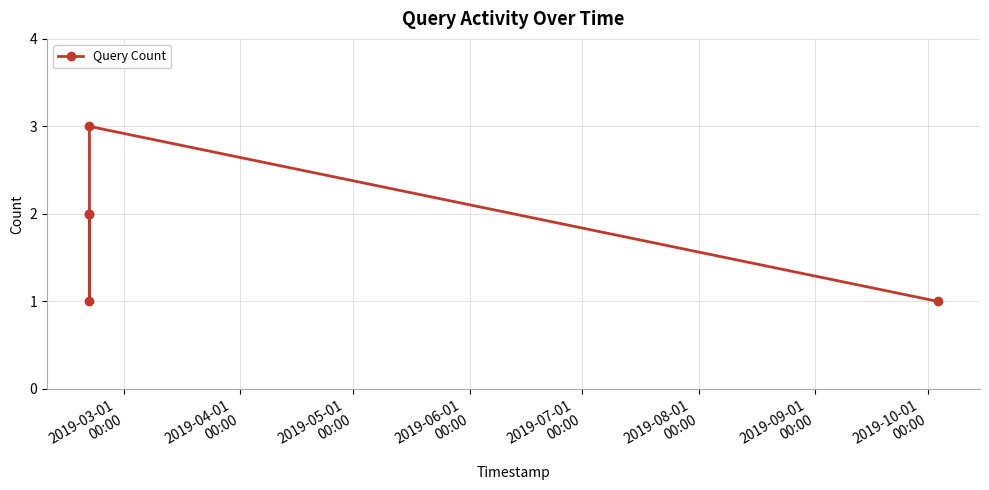

What is the maximum value shown in the chart?

3